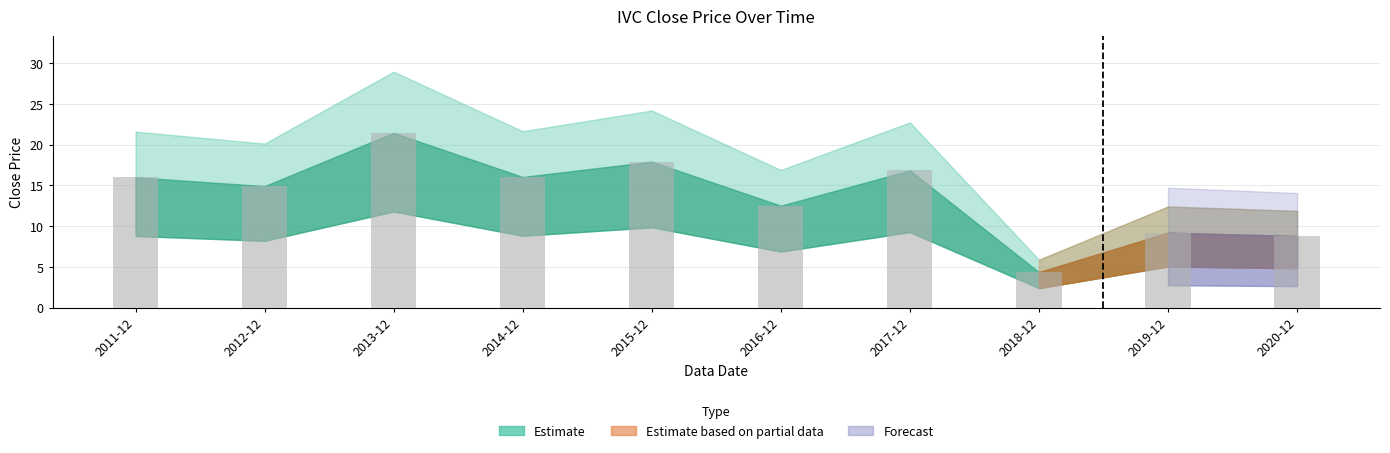

What is the label of the 1st bar from the right?

2020-12